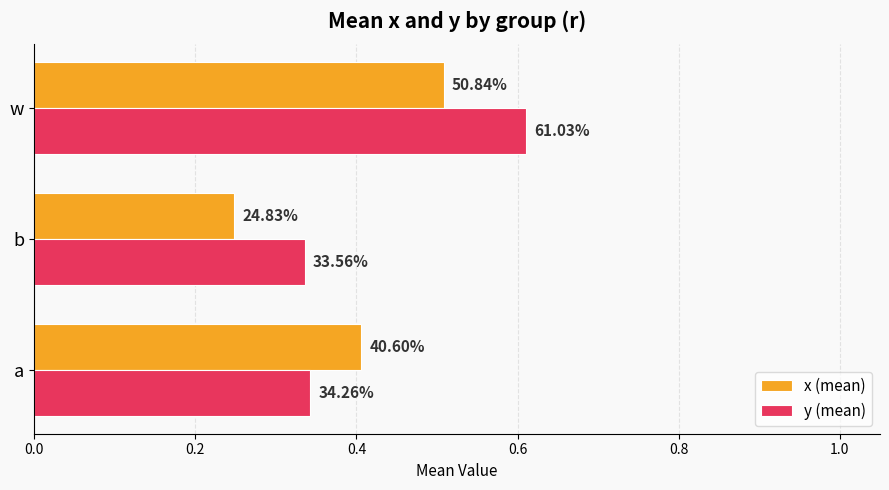

Which series has the widest spread of values?

y (mean)